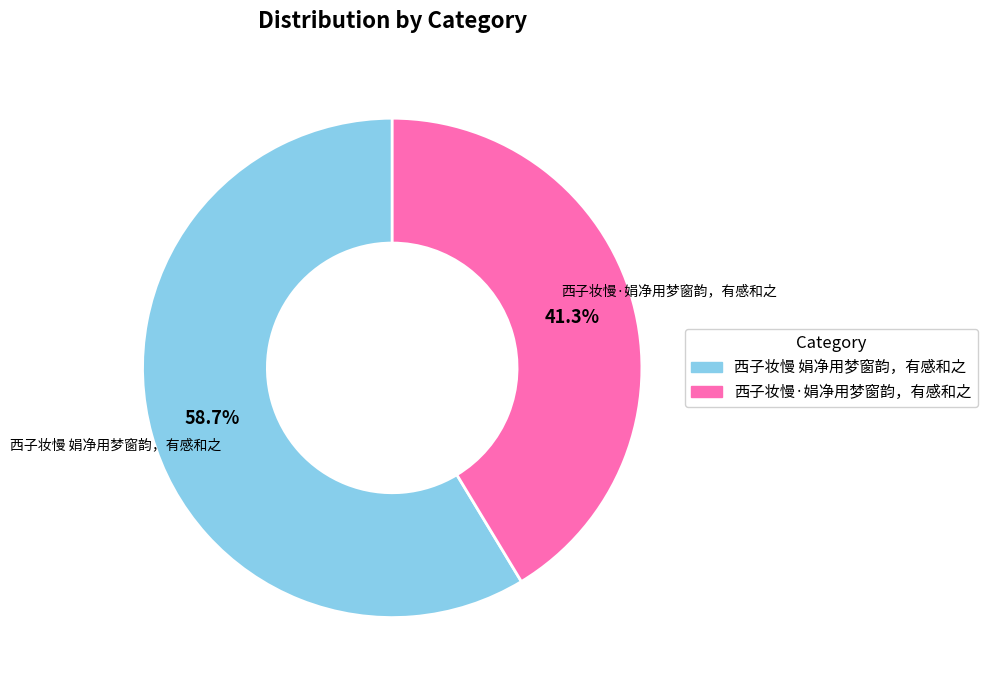

How many segments does this pie chart have?

2